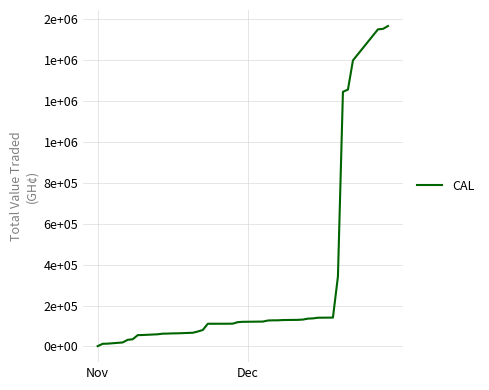

Is this an area chart (filled region under the line)?

No